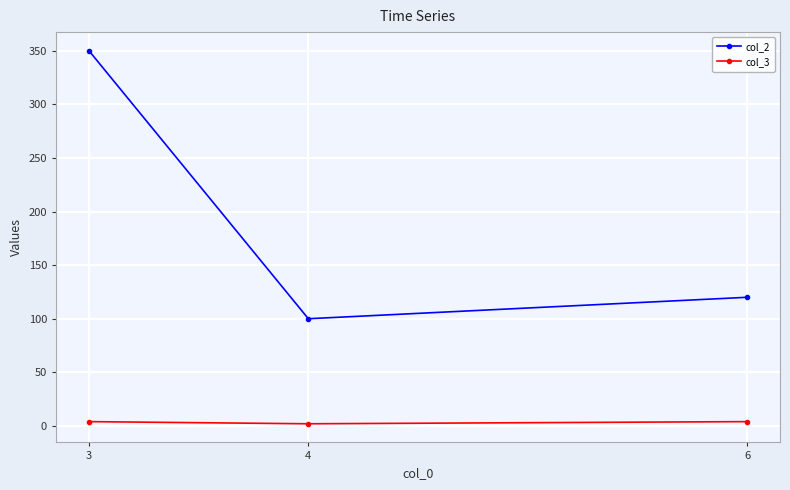

Between 3 and 6, which series saw the biggest shift?

col_2